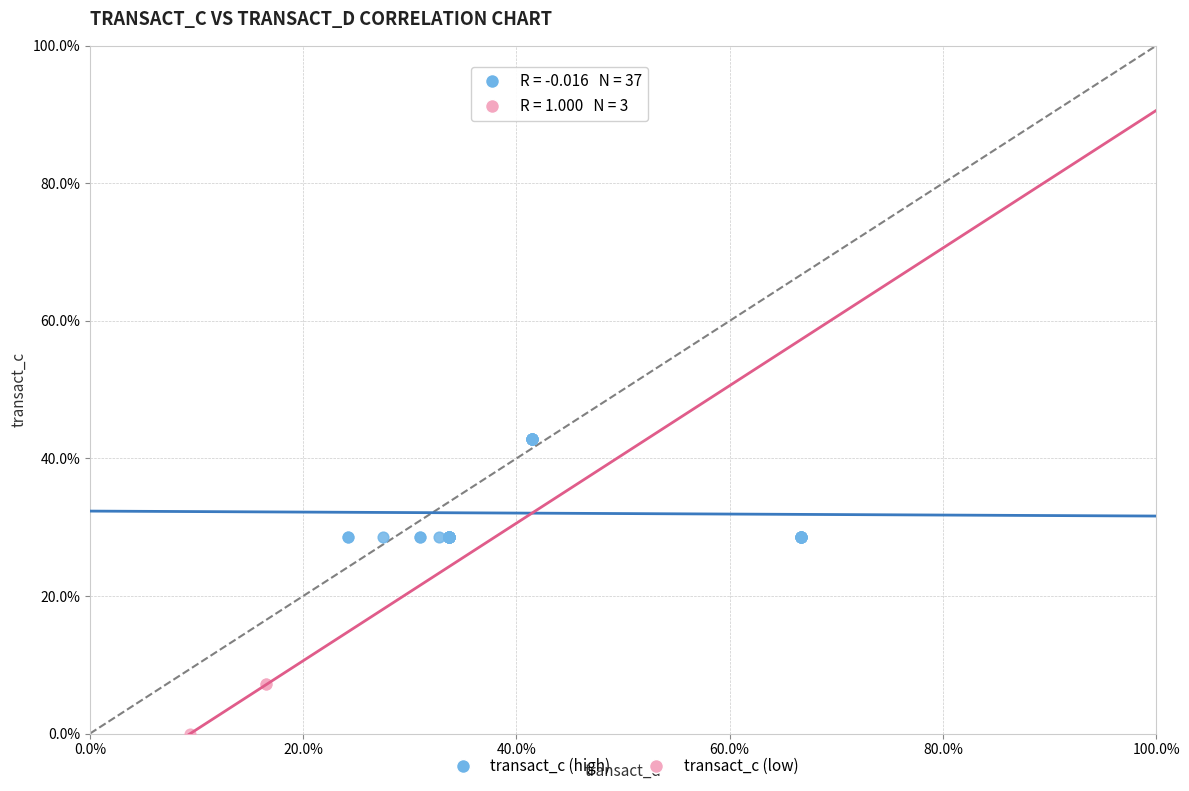

Which series contains the highest Y value?

transact_c (high)